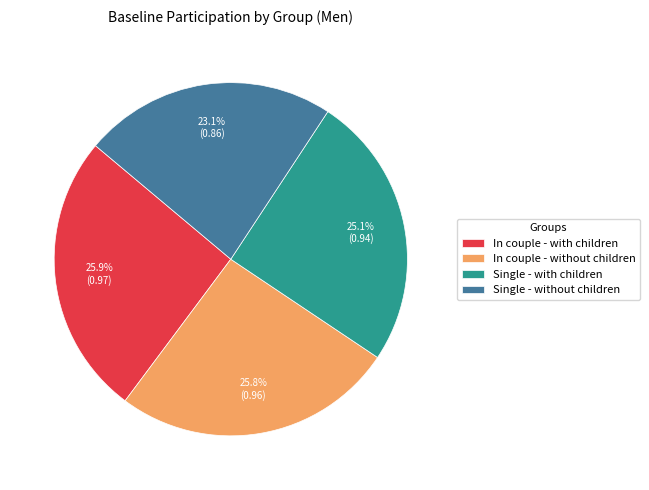

What percentage is the In couple - without children slice, to the nearest percent?

26%